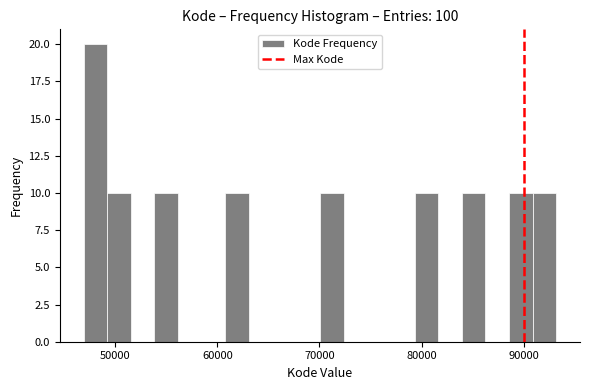

Read against the x-axis, roughly where is the centre of the tallest bar?

48000